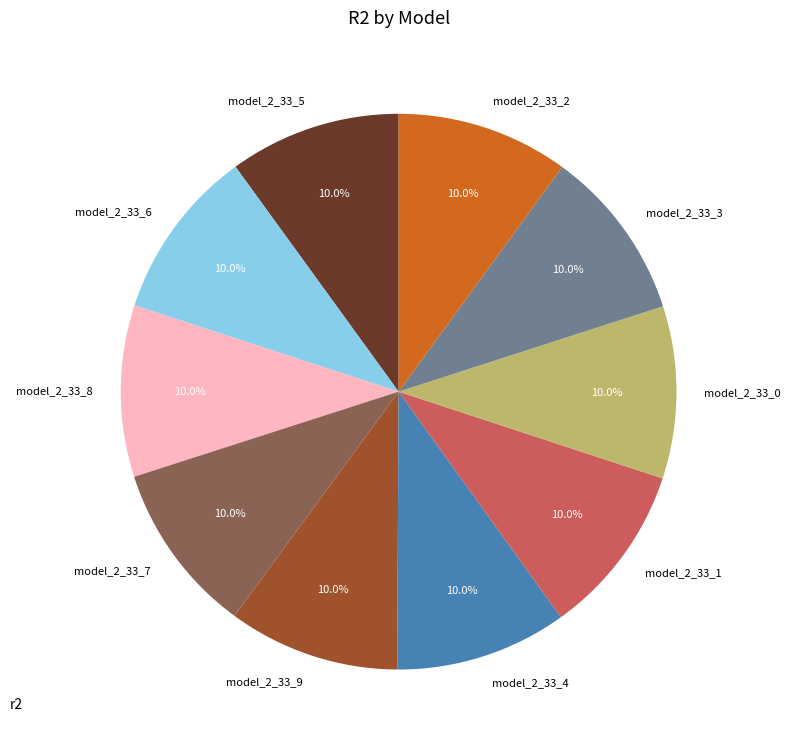

Is the sum of model_2_33_5 and model_2_33_8 greater than half?

No